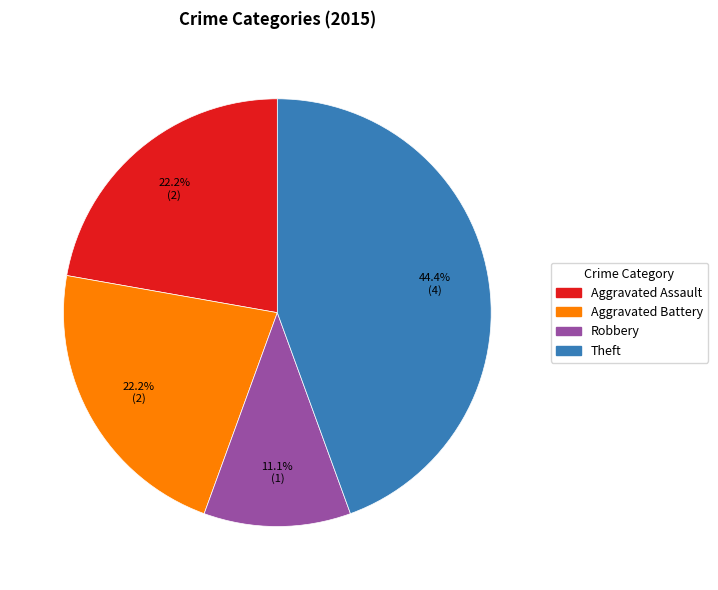

Is there a majority slice in this chart?

No